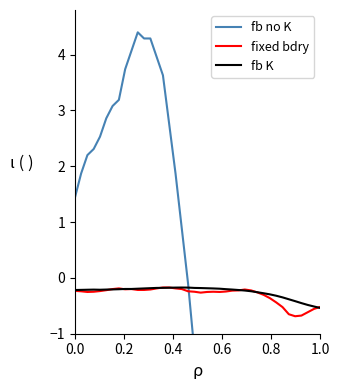

What is the lowest value of the fixed bdry series?

-0.7